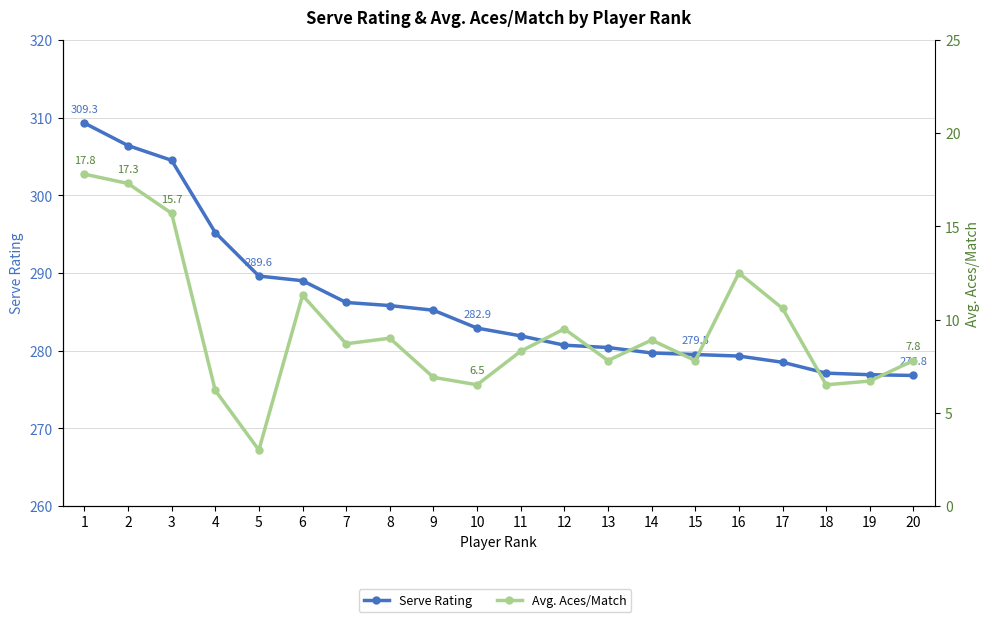

True or false: Avg. Aces/Match and Serve Rating intersect in this chart.

False